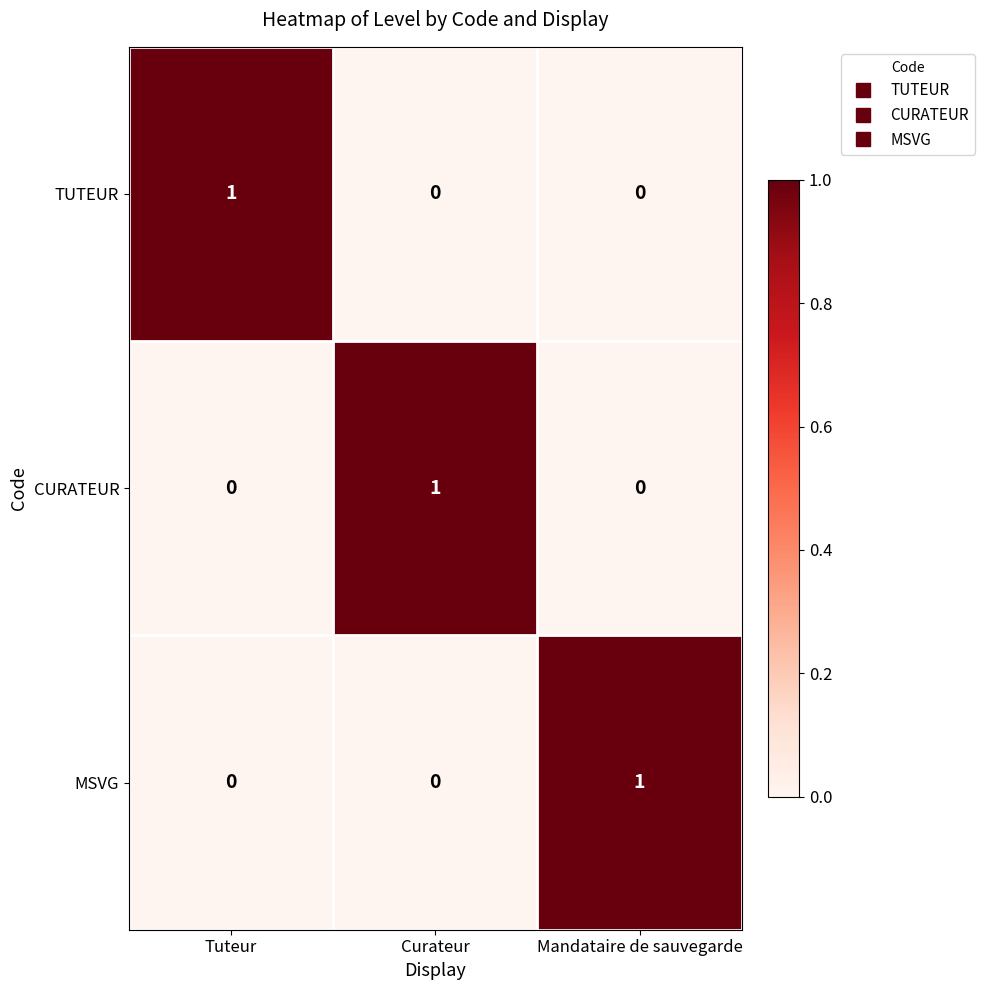

Reading left to right, what are all the values shown in this chart?

TUTEUR: Tuteur=1	Curateur=0	Mandataire de sauvegarde=0
CURATEUR: Tuteur=0	Curateur=1	Mandataire de sauvegarde=0
MSVG: Tuteur=0	Curateur=0	Mandataire de sauvegarde=1